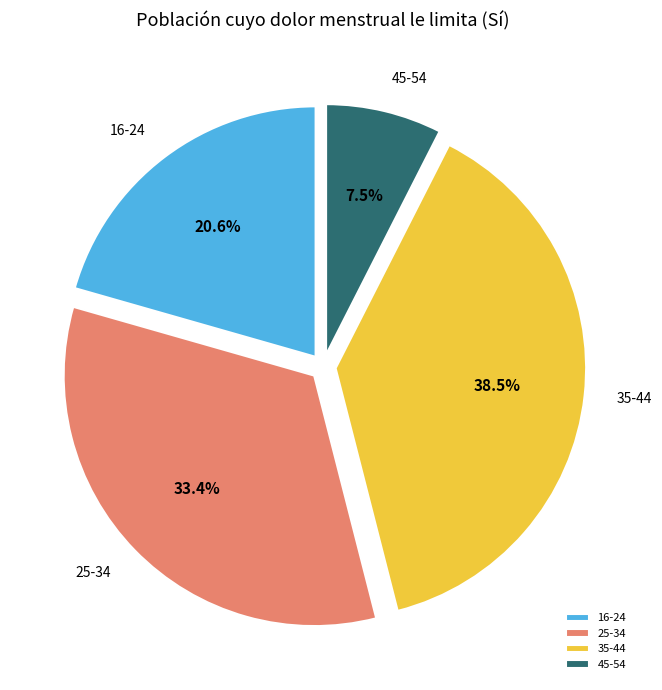

What is the ratio of the value at 16-24 to the value at 25-34?

0.6